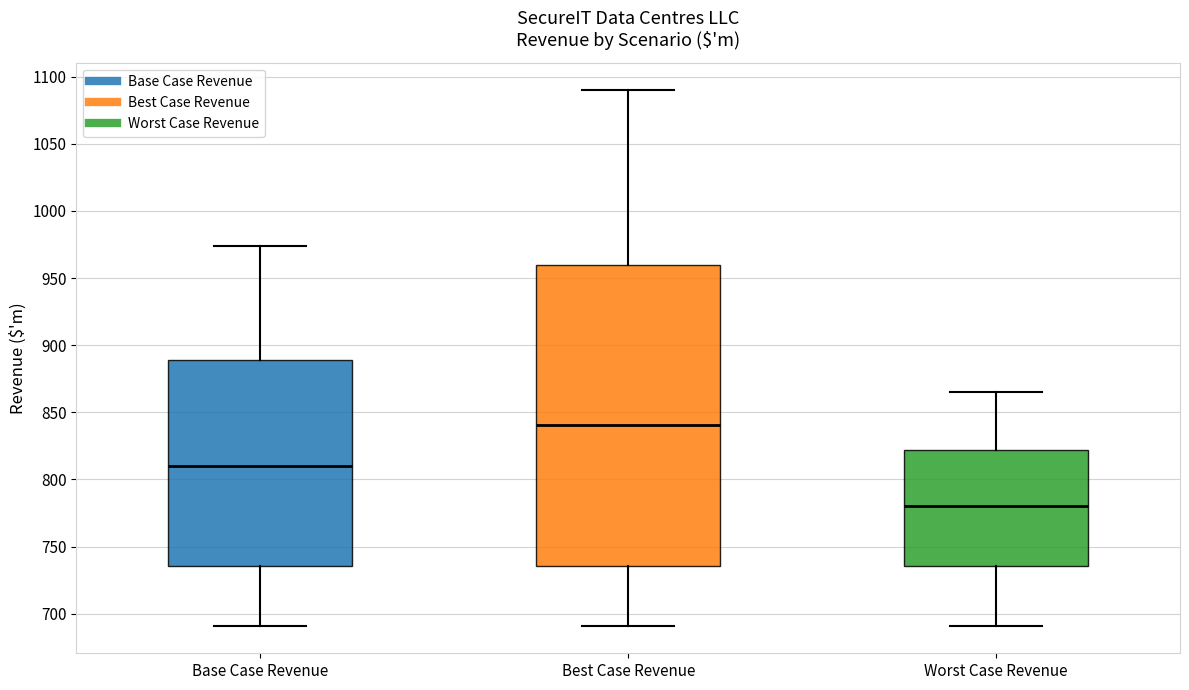

Comparing the boxes themselves (not the whiskers), which one is the tallest?

Best Case Revenue